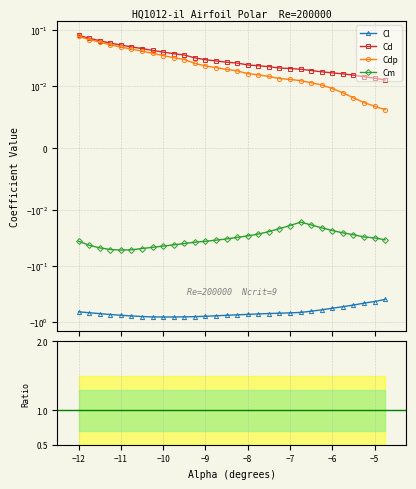

Which series changed the most between −7 and −6?

Cl